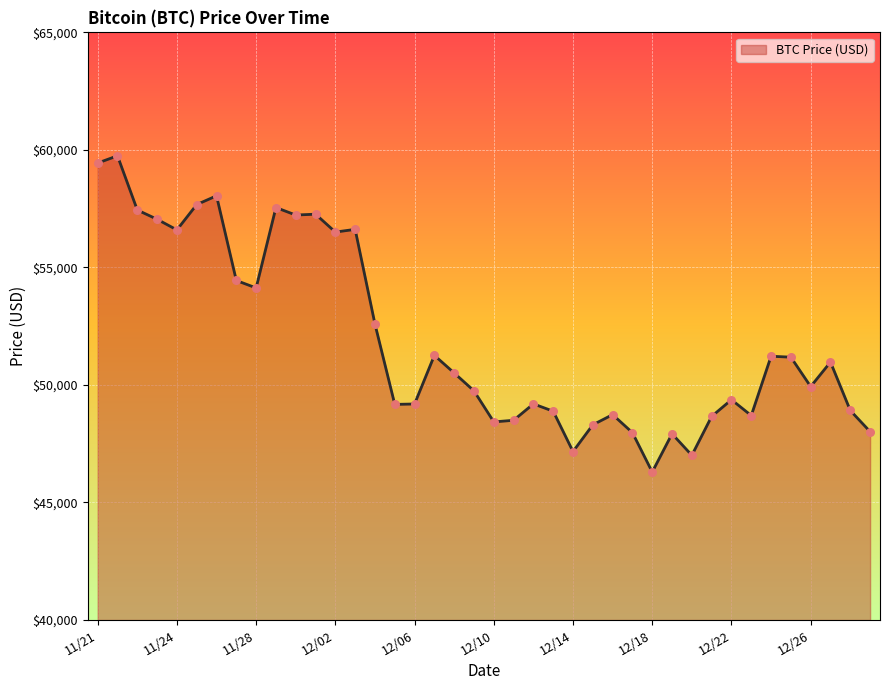

What is the greatest value displayed?

59749